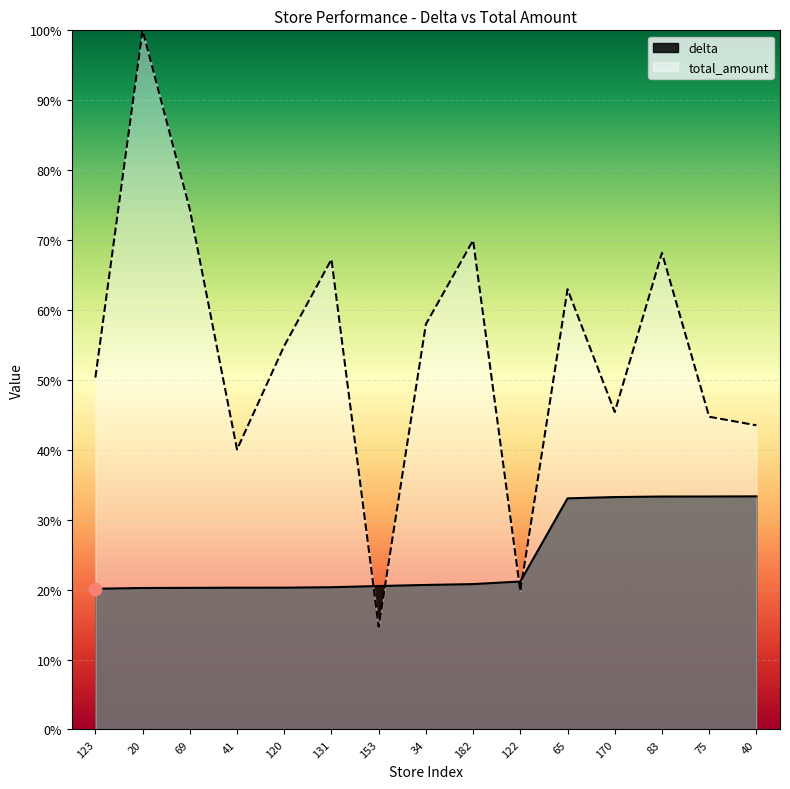

Which series contains the highest Y value?

total_amount